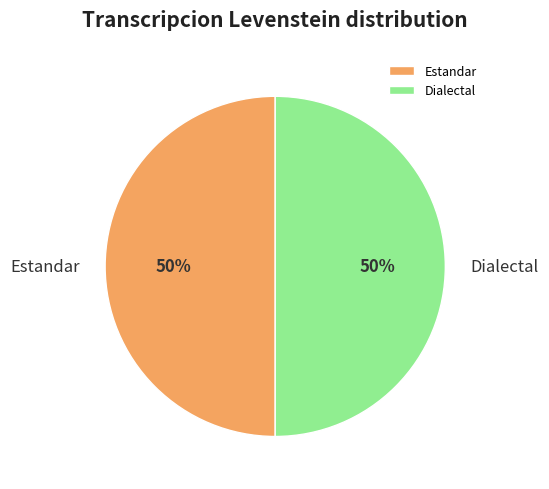

How many segments does this pie chart have?

2